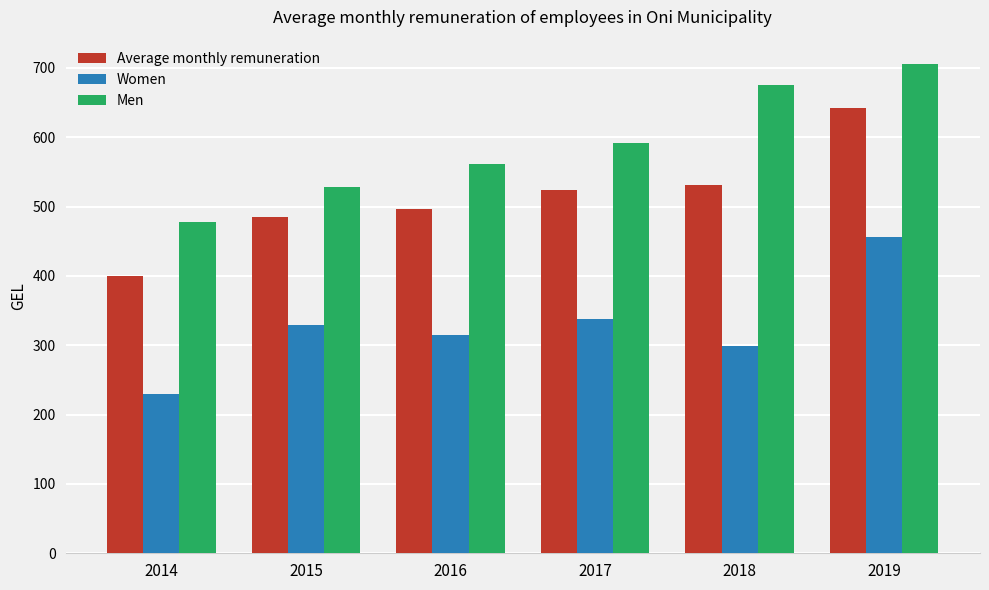

At how many categories does at least one series exceed 577?

3